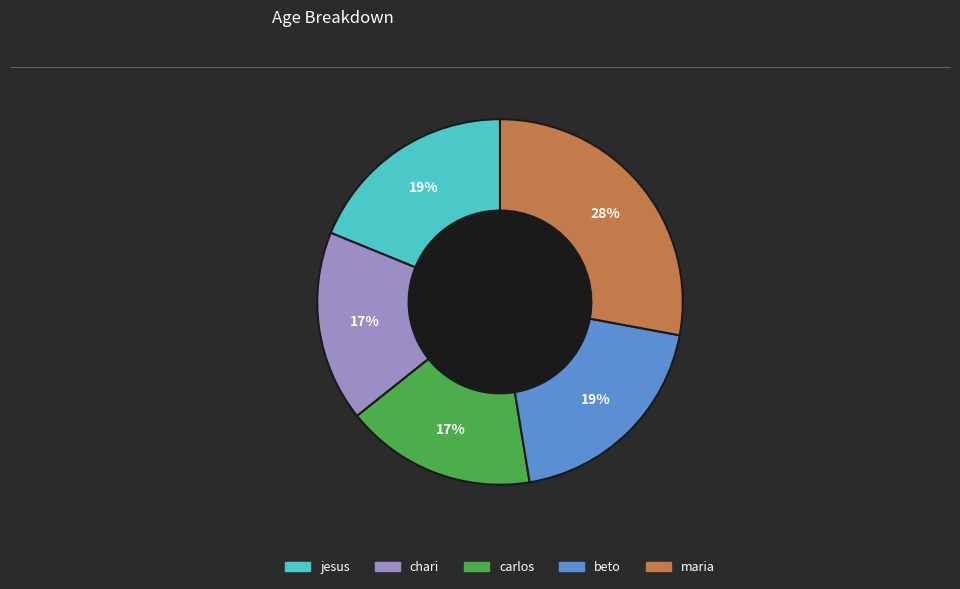

To the nearest percent, what is the difference between the largest and smallest slice percentages?

11%